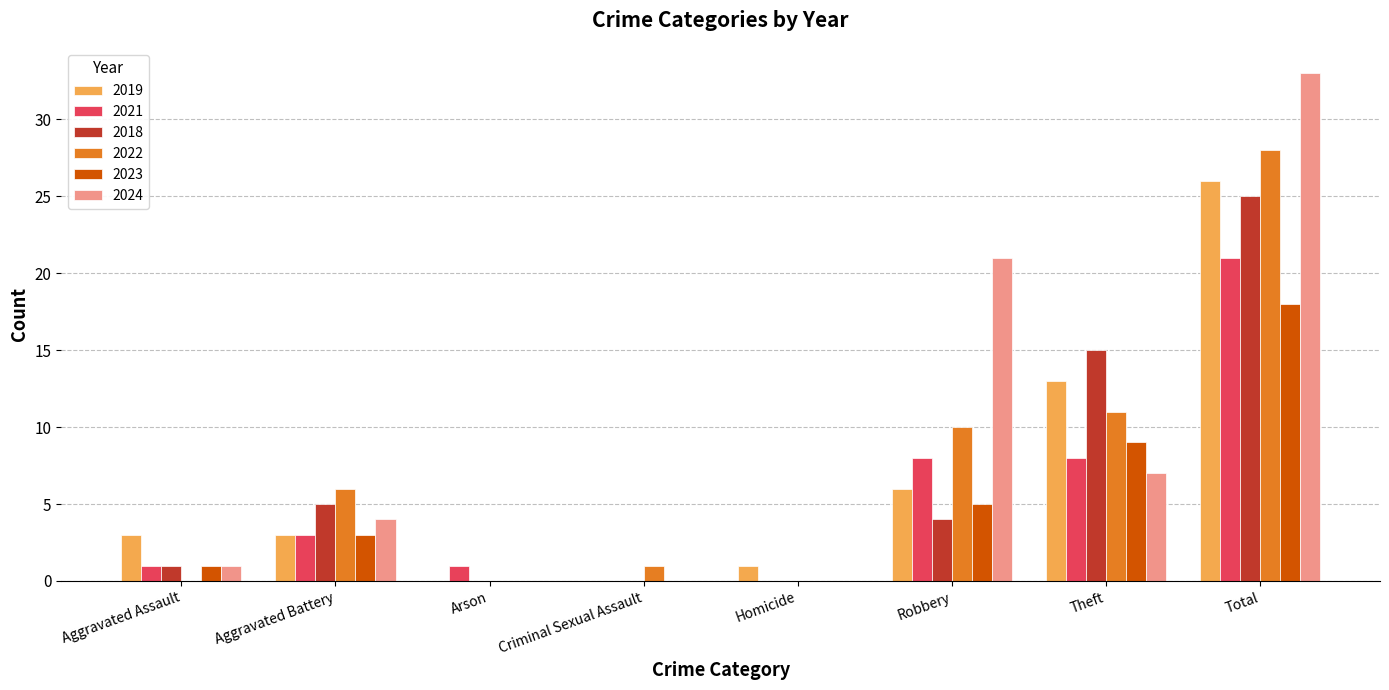

Reading left to right, list all the values displayed in this chart.

2019: 3	3	0	0	1	6	13	26
2021: 1	3	1	0	0	8	8	21
2018: 1	5	0	0	0	4	15	25
2022: 0	6	0	1	0	10	11	28
2023: 1	3	0	0	0	5	9	18
2024: 1	4	0	0	0	21	7	33